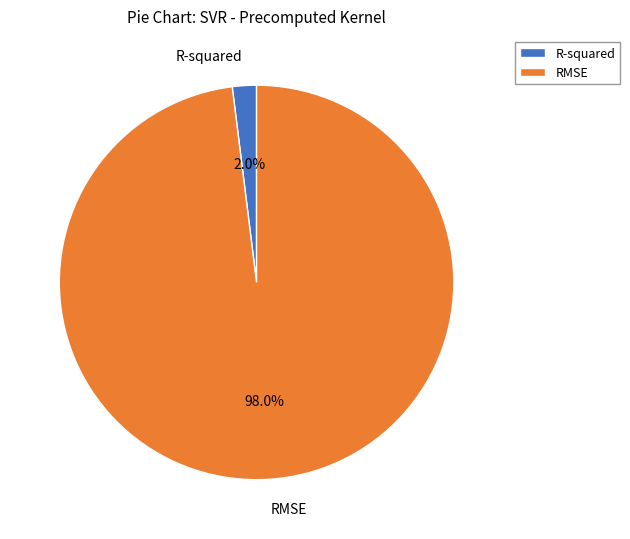

Rank the categories by value from highest to lowest.

RMSE, R-squared